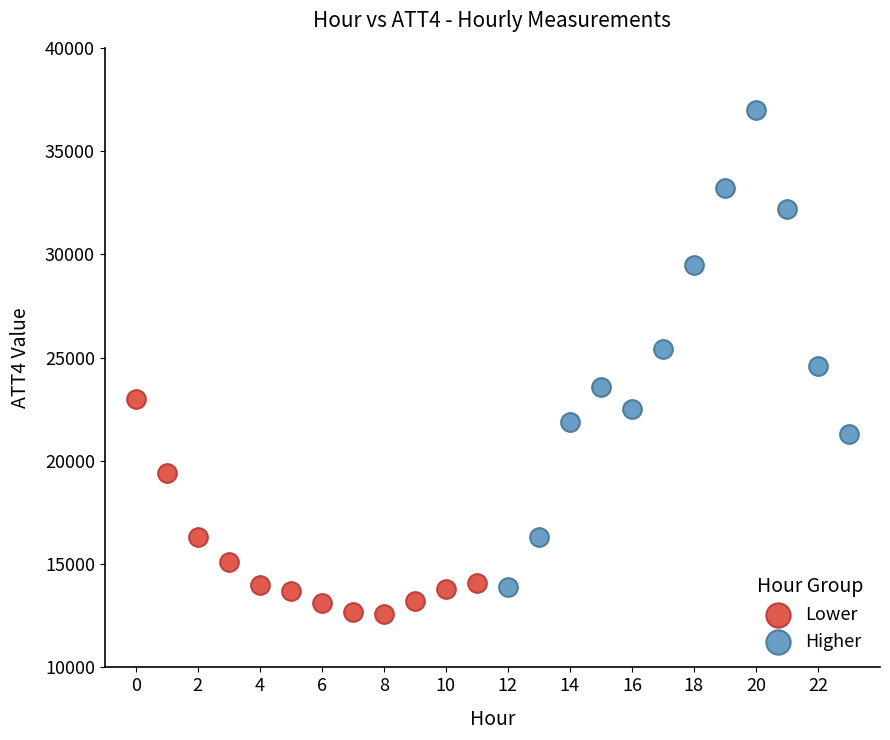

Which series reaches the minimum Y coordinate?

Lower